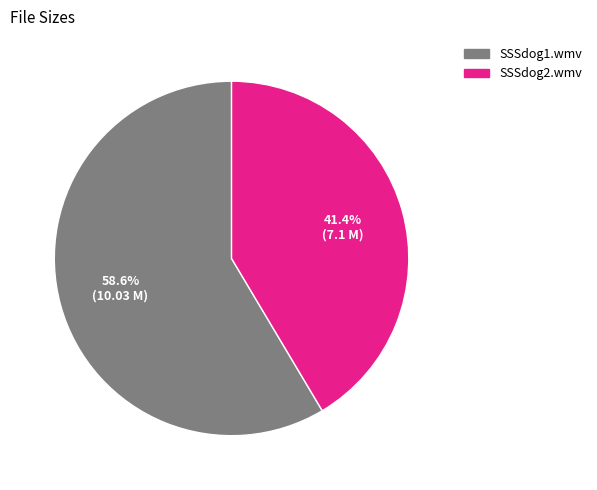

To the nearest percent, what is the difference between the SSSdog1.wmv and SSSdog2.wmv slice percentages?

17%